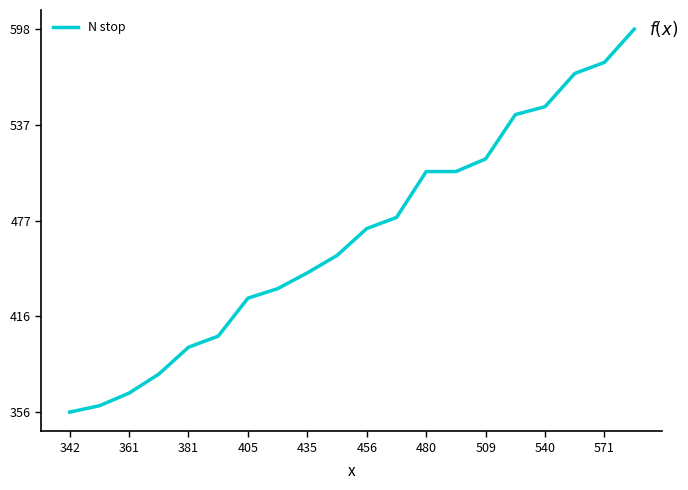

How many lines are shown in the chart?

1